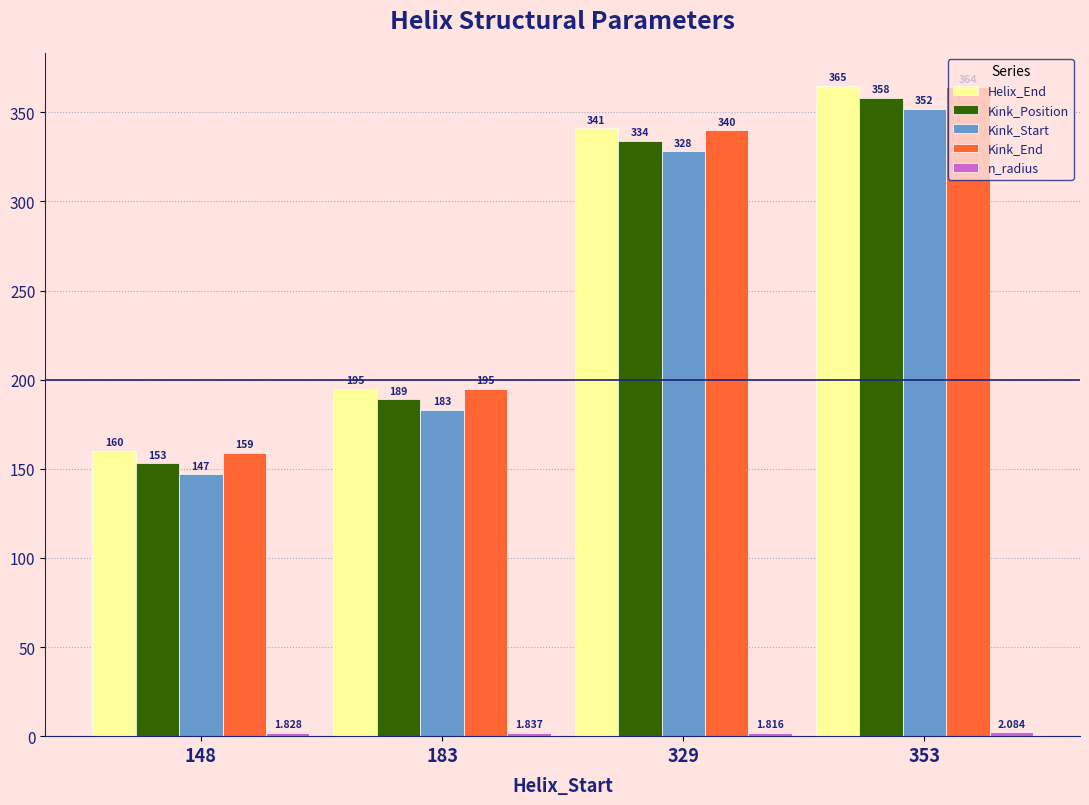

Which series has the largest total across all categories?

Helix_End